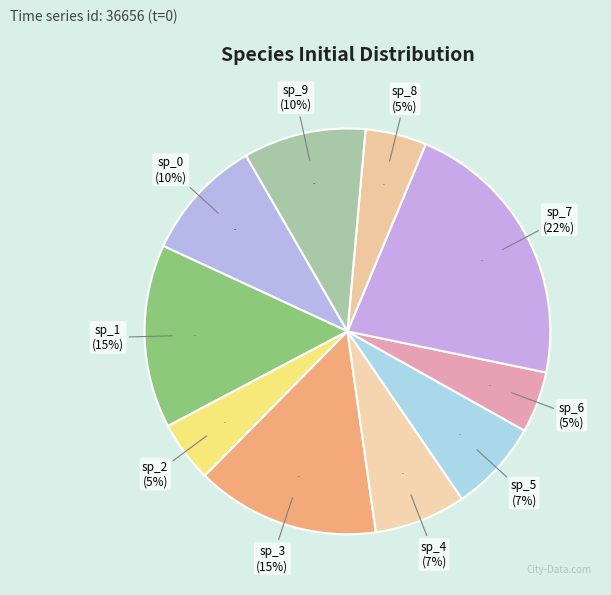

Which category has the biggest portion of the pie?

species_7